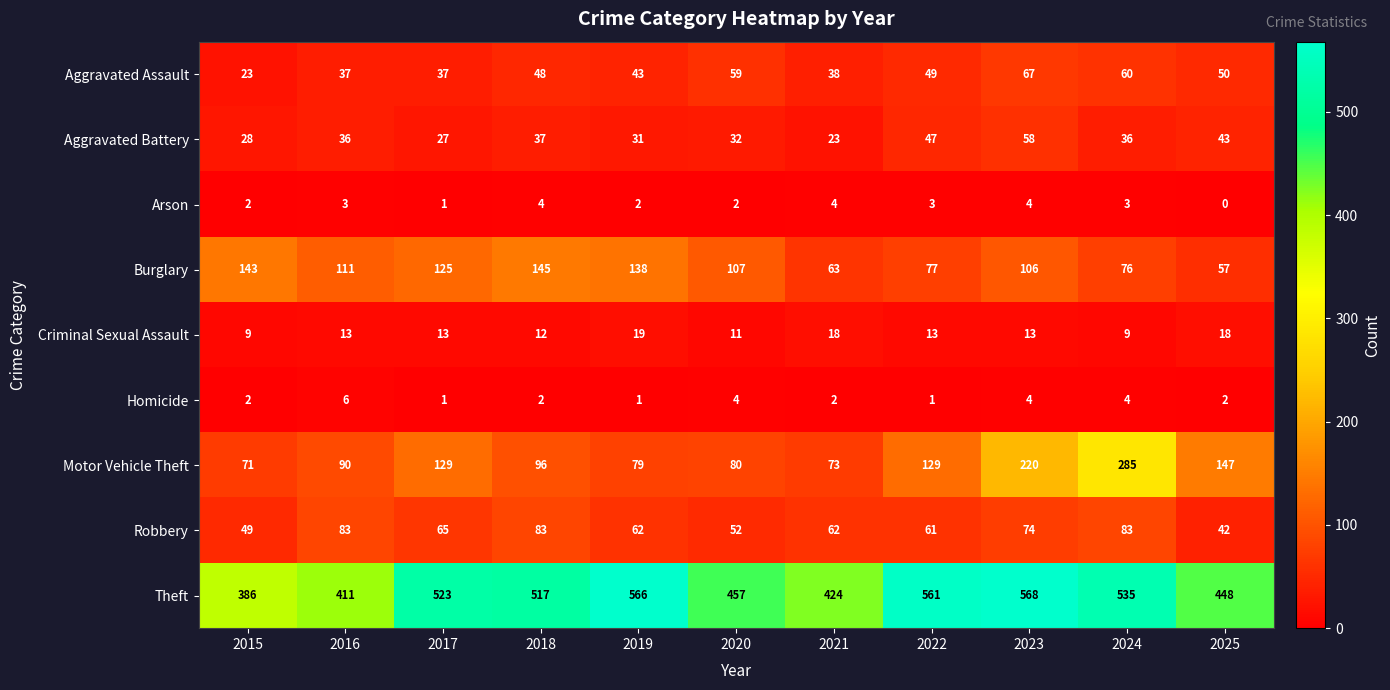

Rank the categories by Theft value from highest to lowest.

2023, 2019, 2022, 2024, 2017, 2018, 2020, 2025, 2021, 2016, 2015